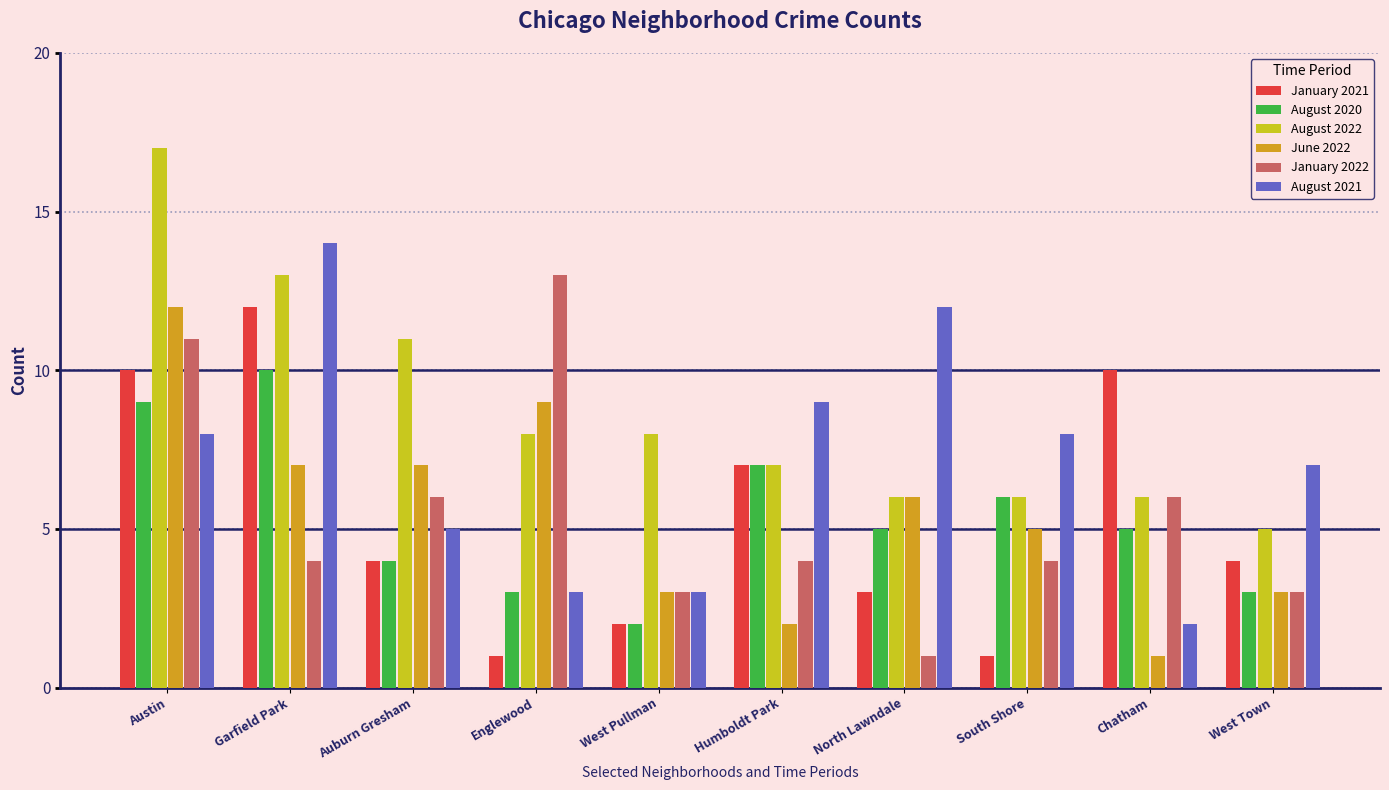

What is the lowest value of the August 2022 series?

5